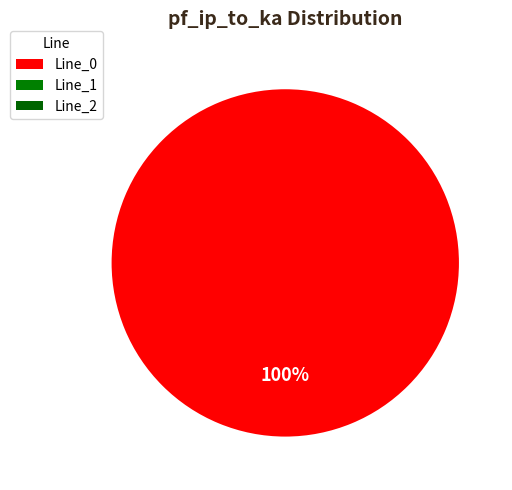

Which slice is the largest?

Line_0